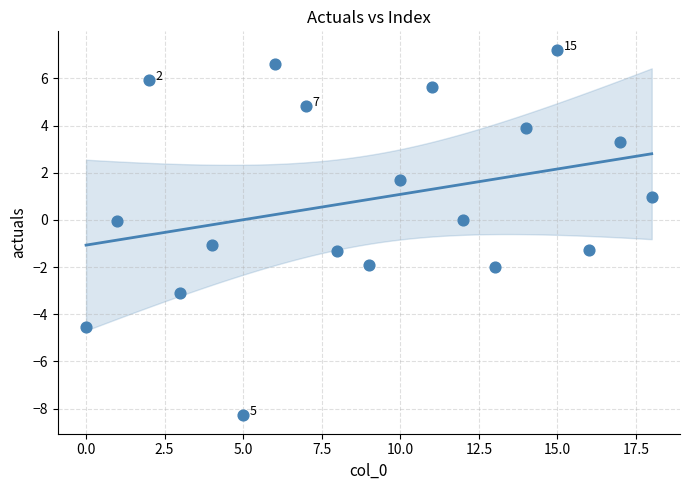

What is the range of Y values (max minus min)?

15.5